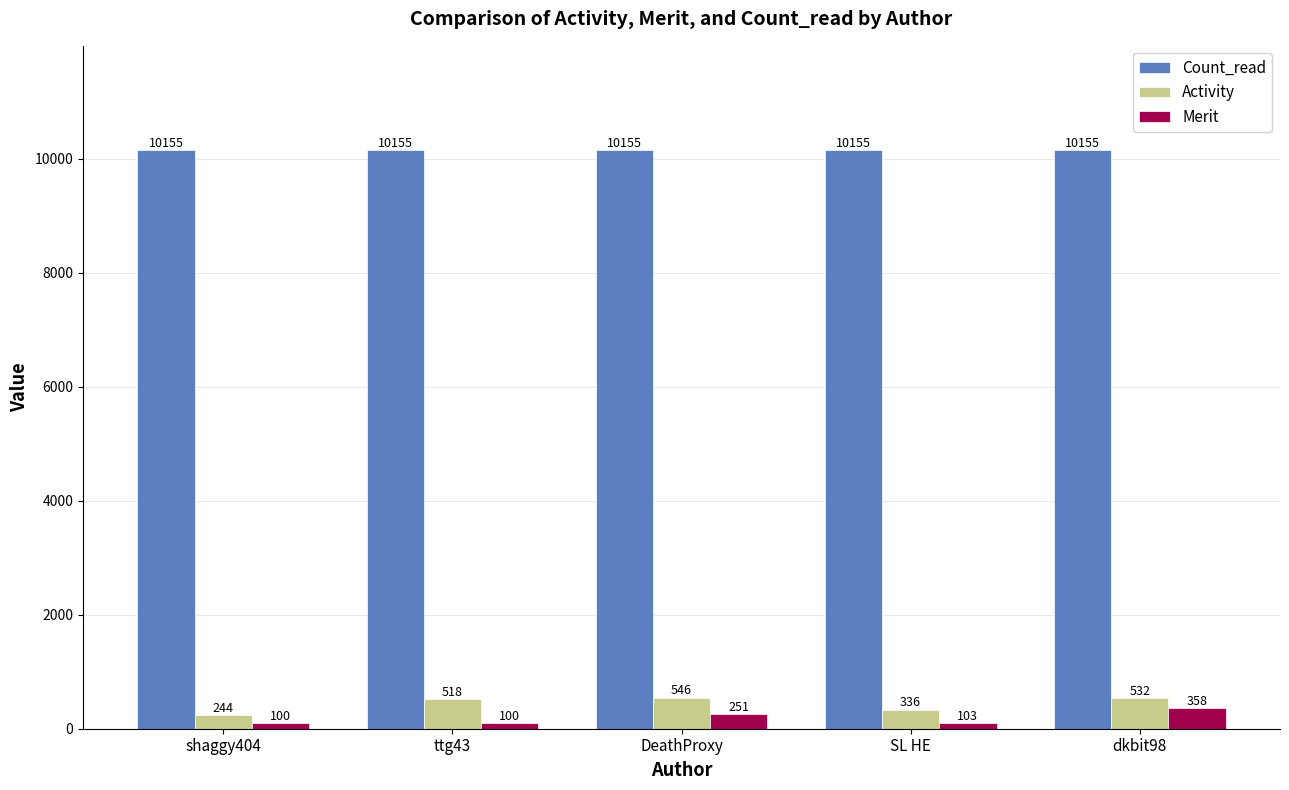

At which label does Activity reach its peak?

DeathProxy